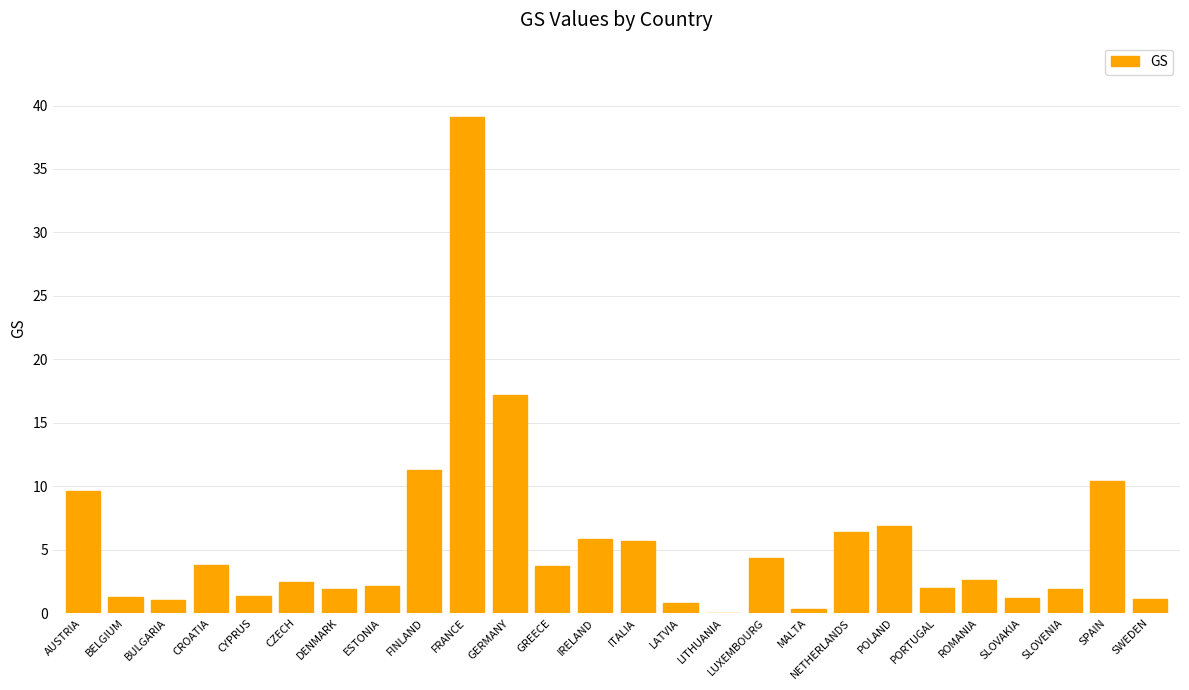

What is the sum of all values?

144.2